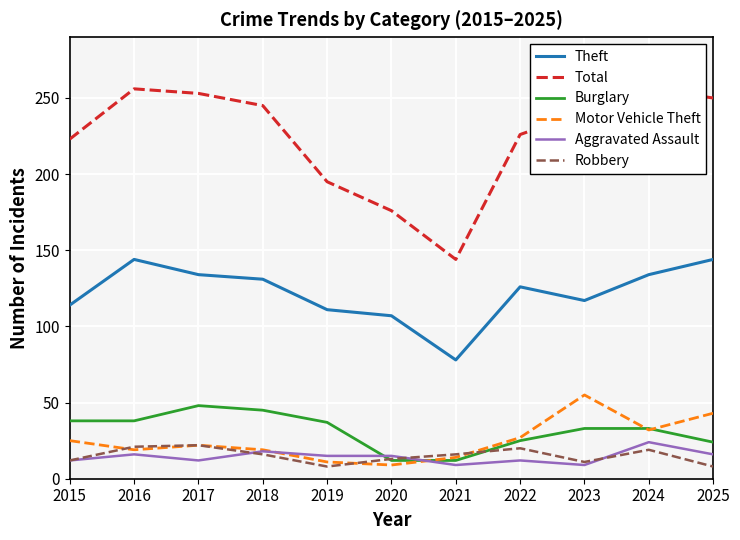

List the labels in order of Total value, largest first.

2016, 2024, 2017, 2025, 2018, 2023, 2022, 2015, 2019, 2020, 2021